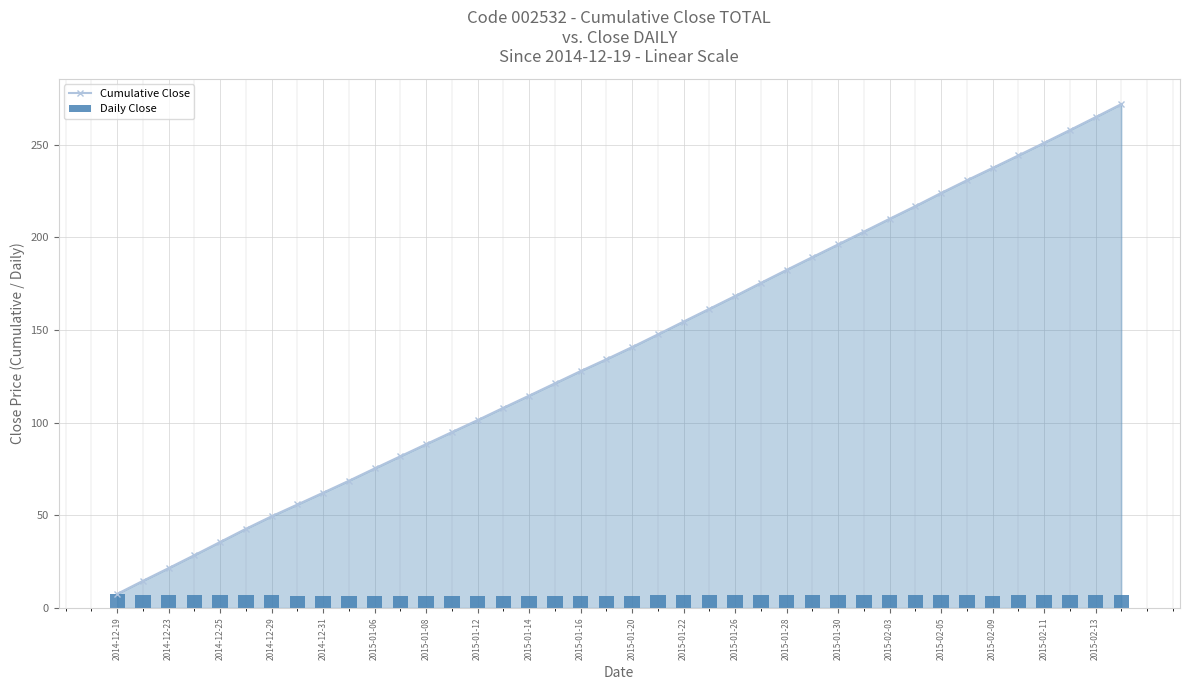

How many data points in Cumulative Close are less than 140?

20